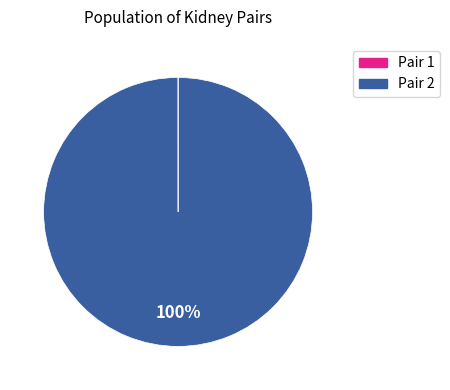

True or false: Pair 2 accounts for 93% of the total.

False